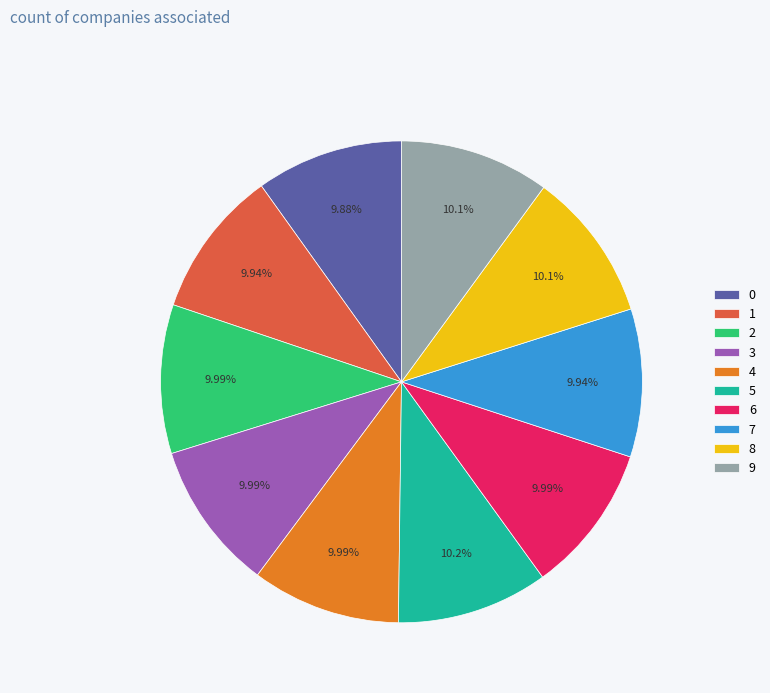

Is there any slice that represents more than half of the pie?

No